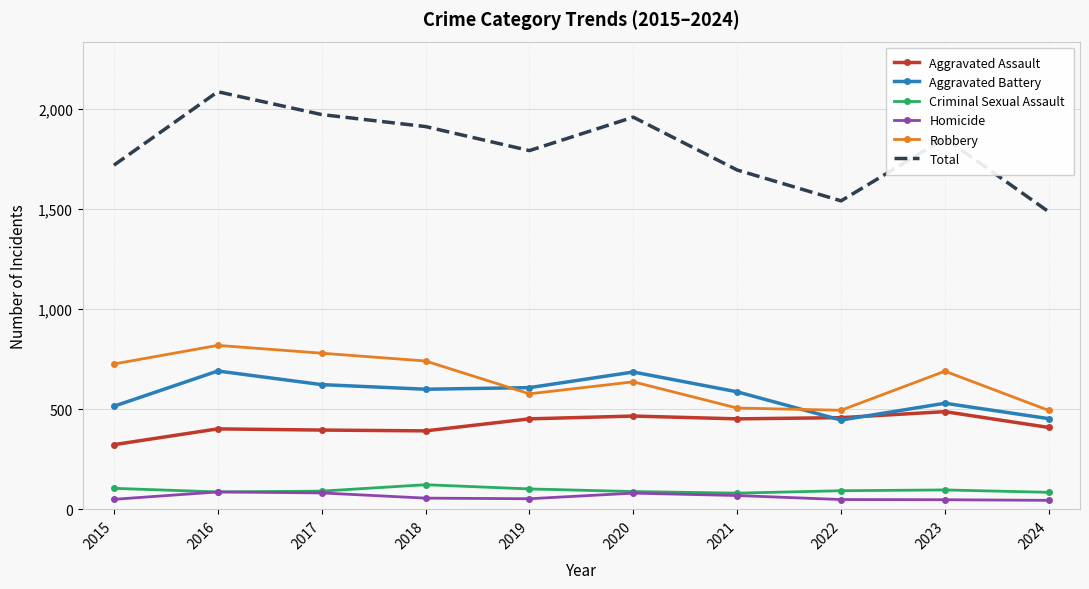

The Aggravated Battery series shows 829 at 2019. True or false?

False